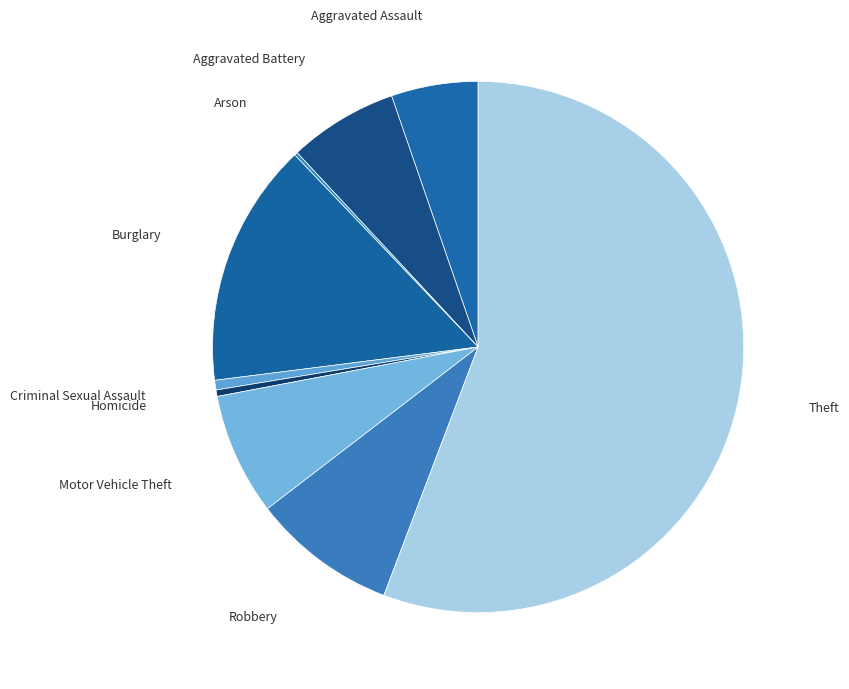

Which has a higher value, Robbery or Burglary?

Burglary